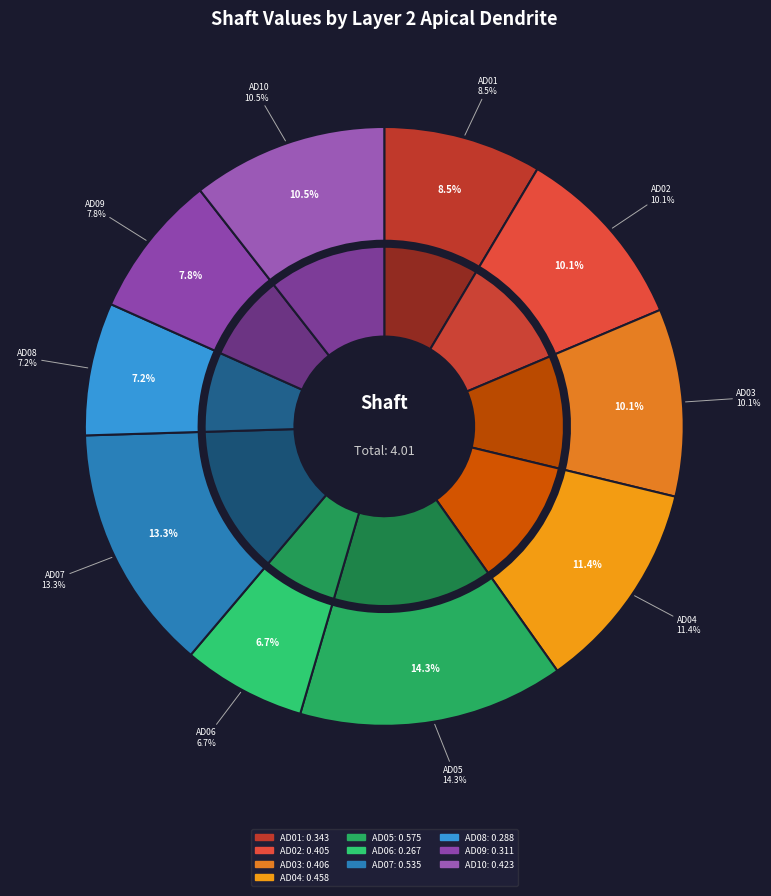

Which category has the smallest portion of the pie?

layer2ApicalDendrite06